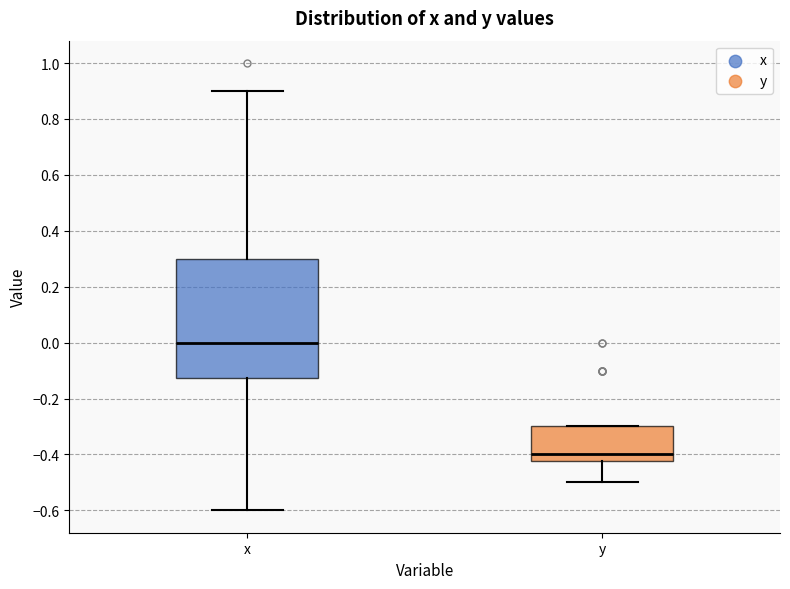

Where is the upper edge of the box for x on the y-axis? The values are not printed on the chart, so give them approximately, as read against the axis.

0.30